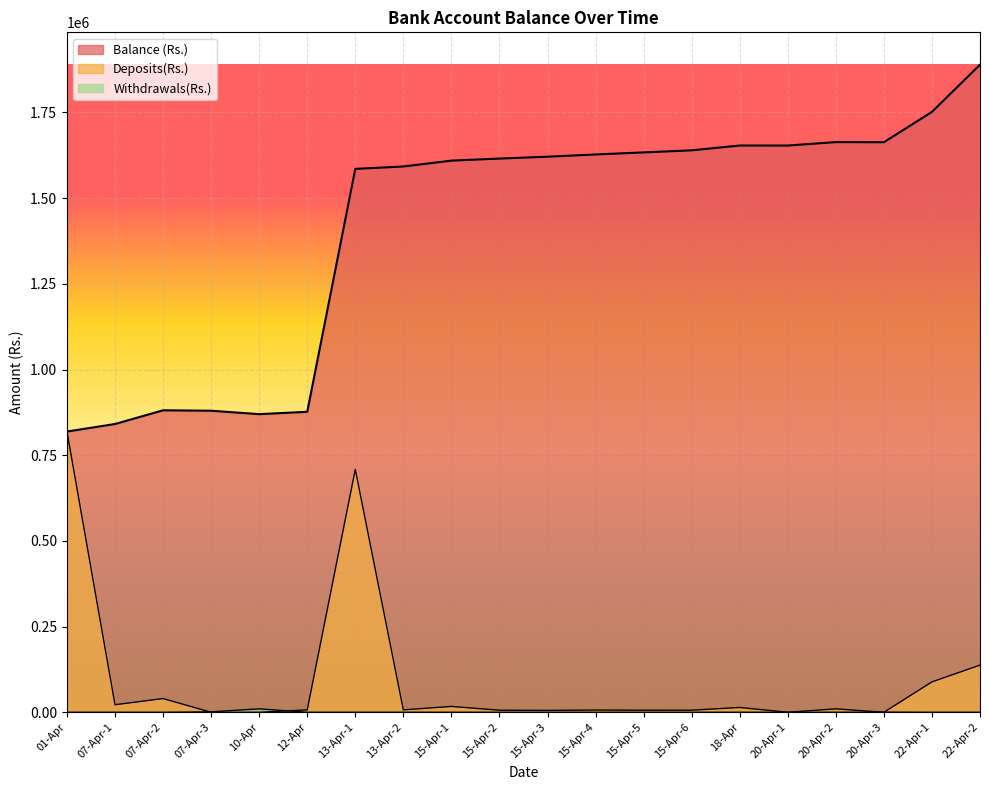

What is the difference between the highest and lowest values at 15-Apr-1?

1609424.5